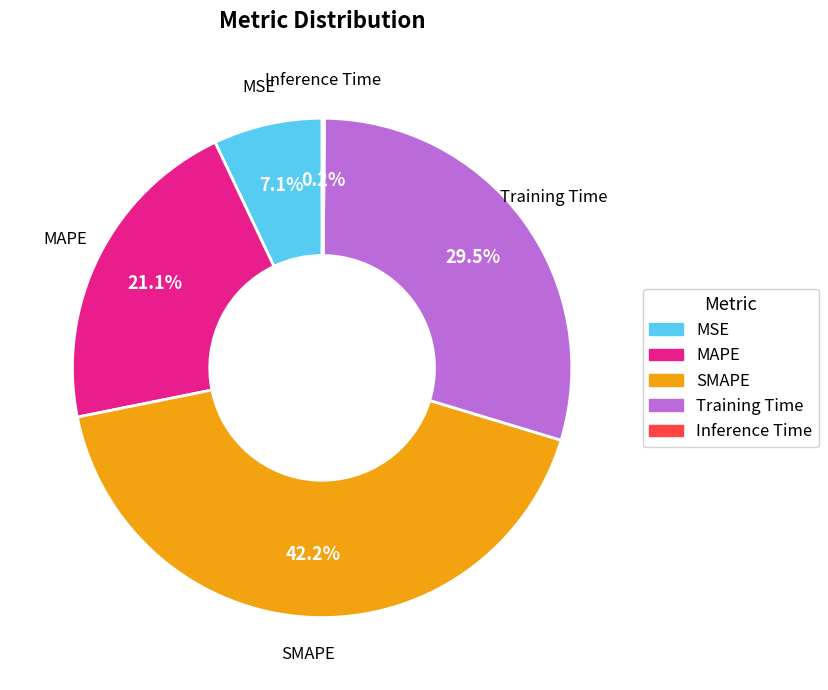

To the nearest percent, what is the difference between the largest and smallest slice percentages?

42%